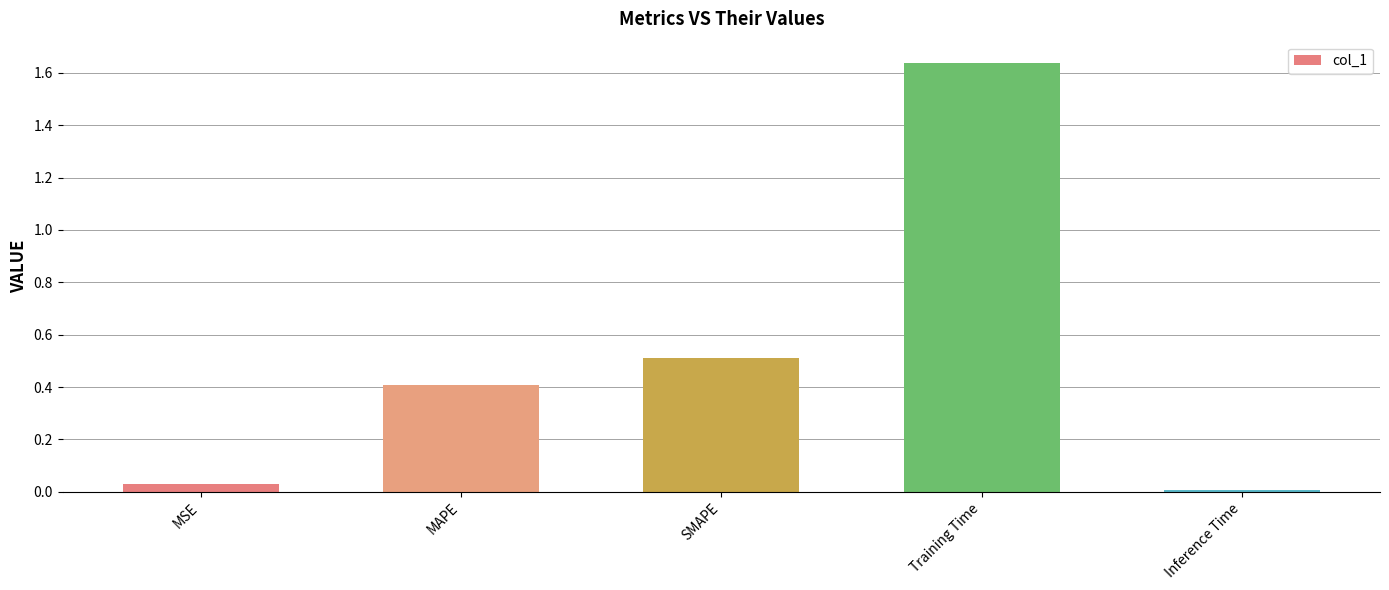

The chart shows a value of 0.0 at MSE. True or false?

True